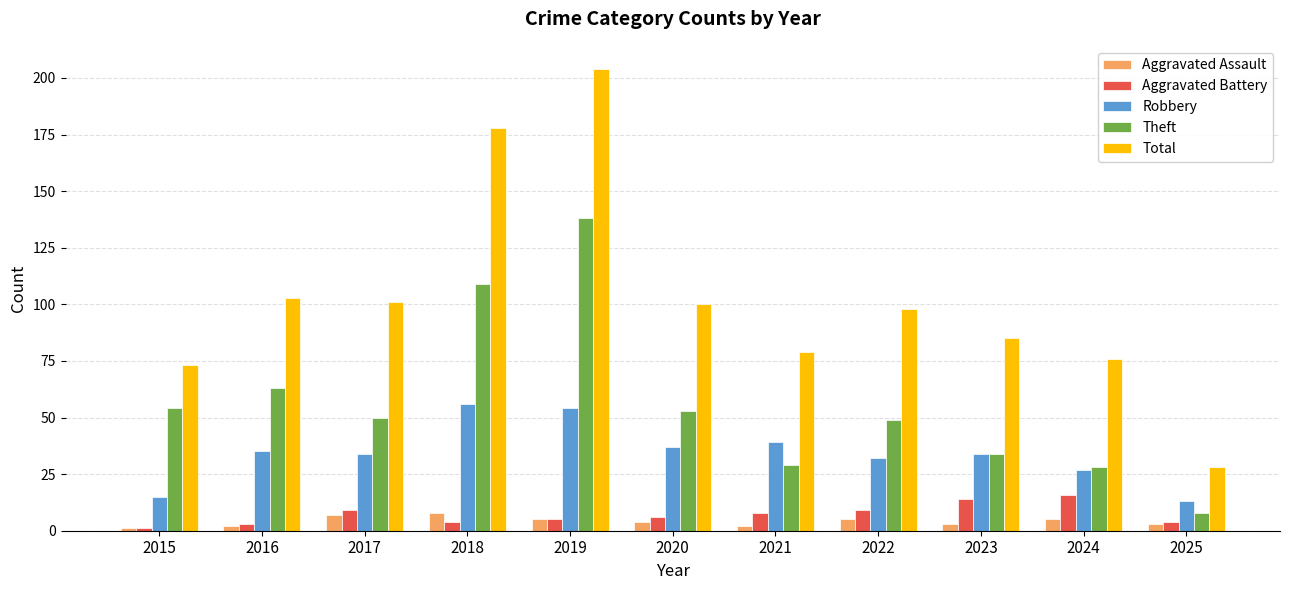

What is the average value of the Total series?

102